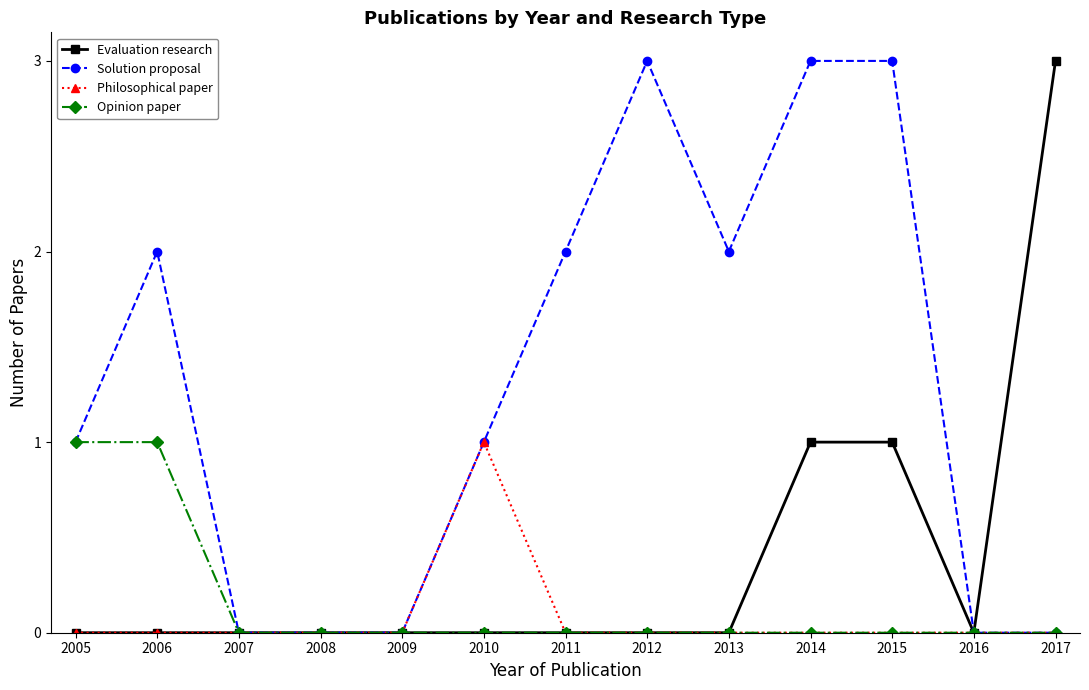

The value of Philosophical paper at 2009 is -1. True or false?

False